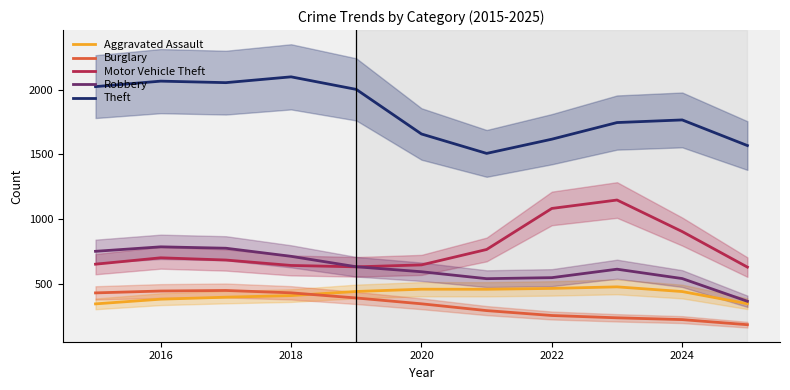

True or false: Burglary and Robbery intersect in this chart.

False